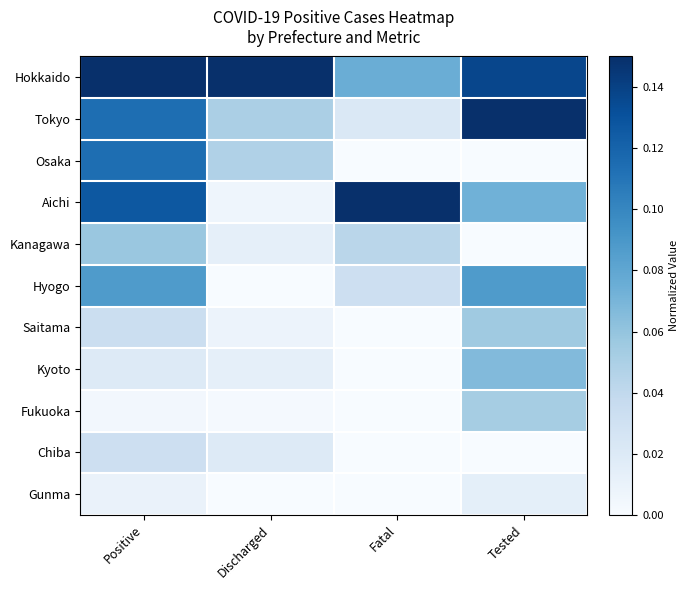

At which category is the sum across all series the highest?

Positive